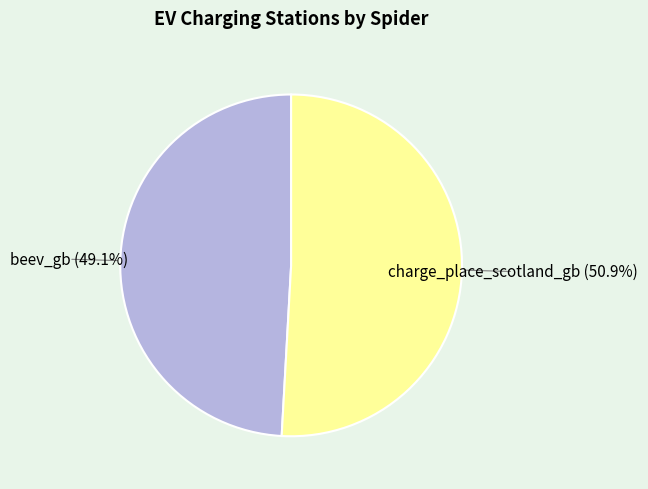

Which category has the biggest portion of the pie?

charge_place_scotland_gb